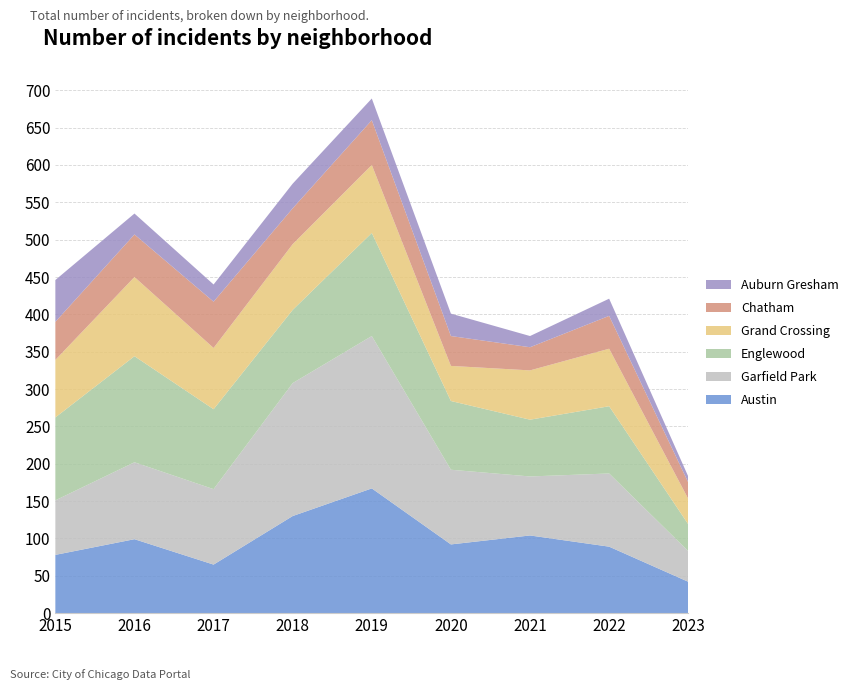

Reading left to right, list all the values displayed in this chart.

Austin: 78	99	65	130	167	92	104	89	42
Garfield Park: 73	103	101	178	204	100	79	98	41
Englewood: 111	142	107	98	138	92	76	90	36
Grand Crossing: 77	106	82	88	91	47	66	77	34
Chatham: 51	57	62	48	60	40	31	44	22
Auburn Gresham: 56	28	23	33	29	30	15	23	8